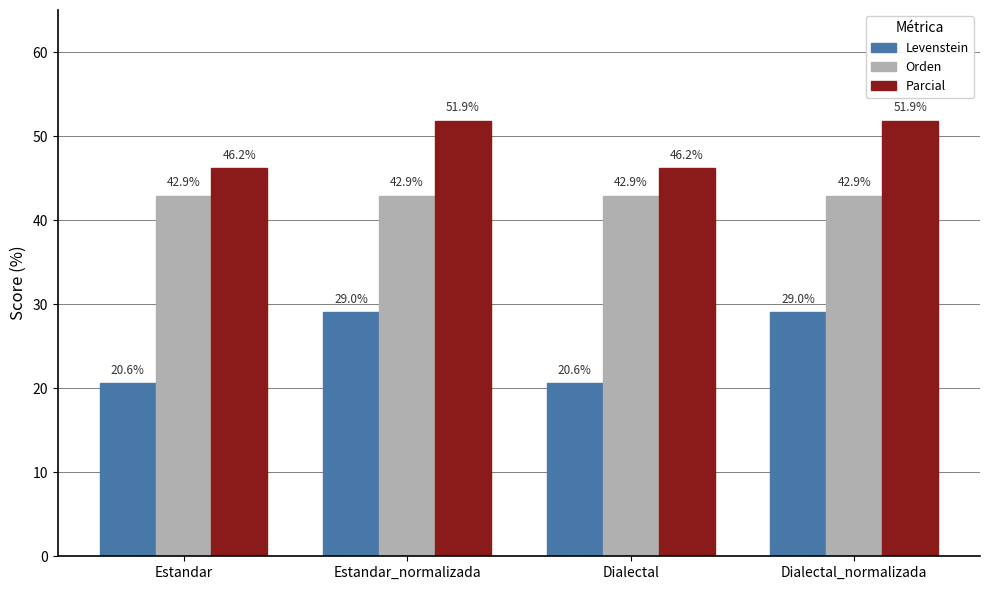

What is the lowest value of the Orden series?

42.9